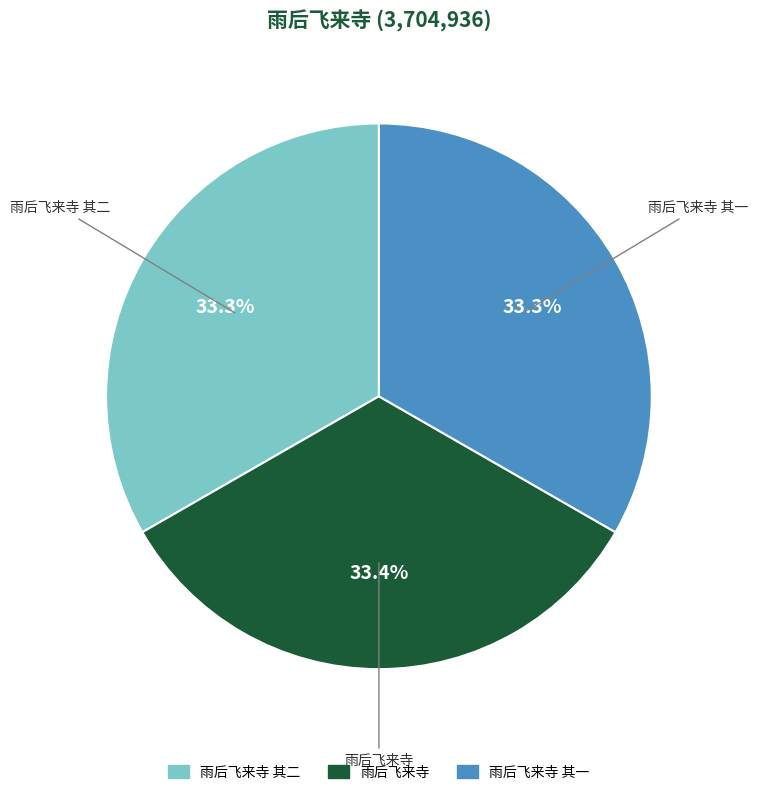

Is there any slice that represents more than half of the pie?

No